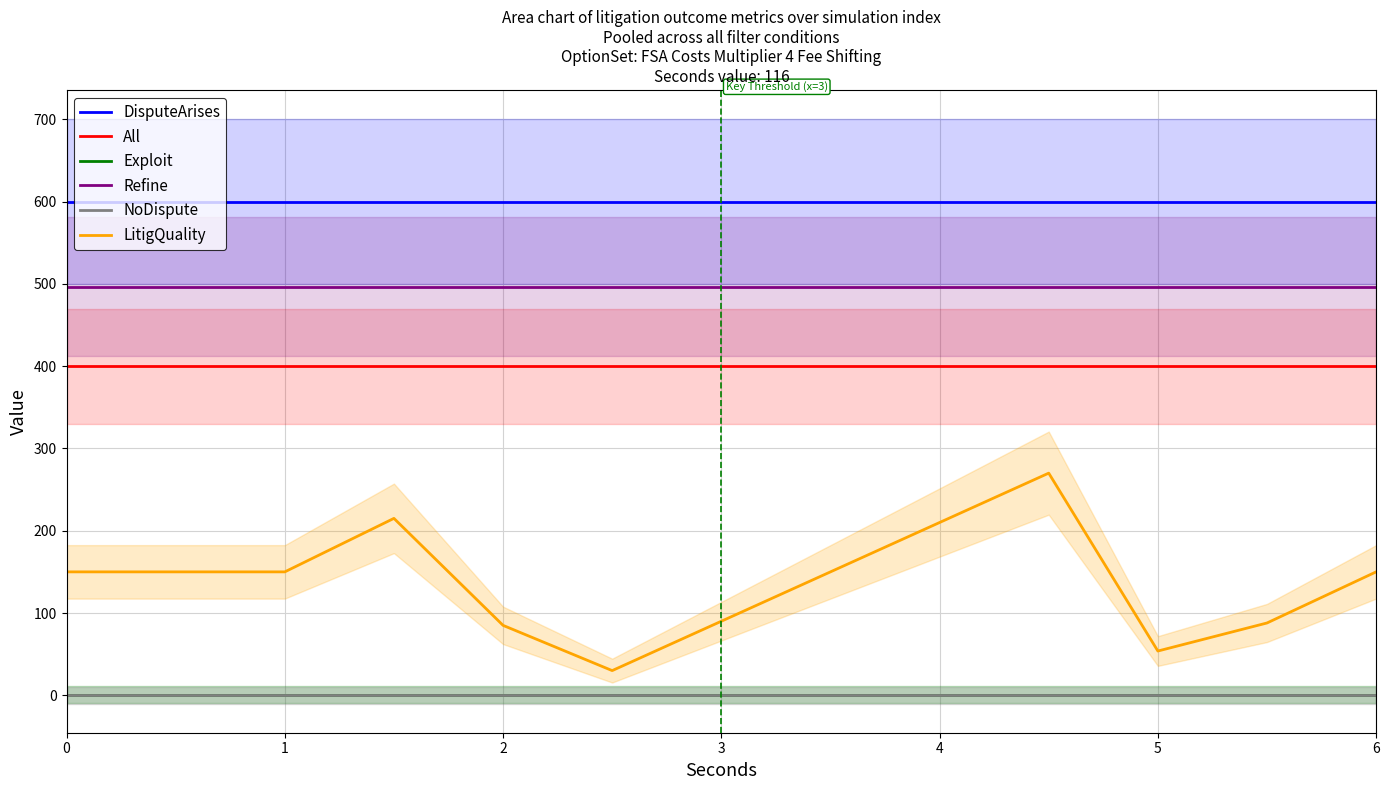

True or false: LitigQuality and DisputeArises cross at least once.

False